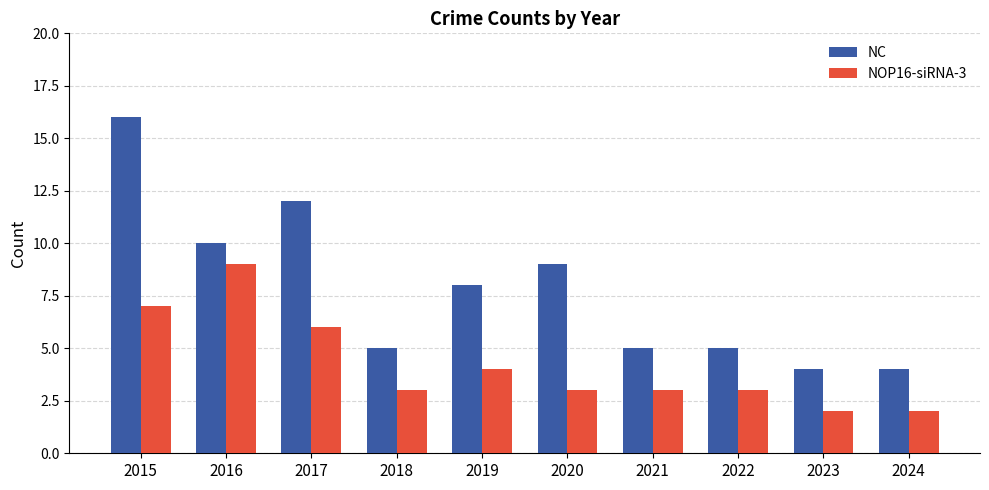

Which series has the widest spread of values?

NC